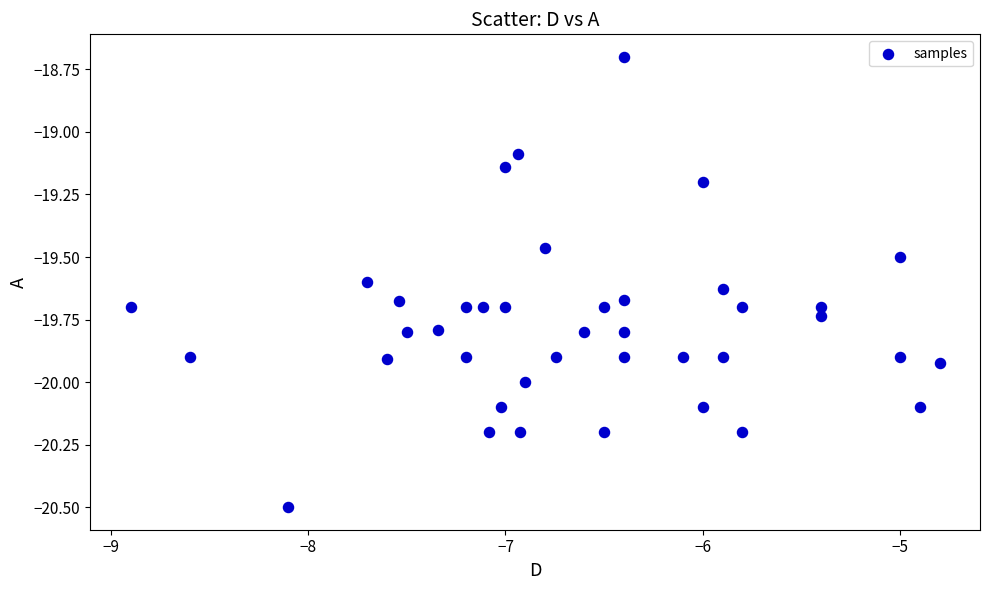

What is the range of Y values (max minus min)?

1.8